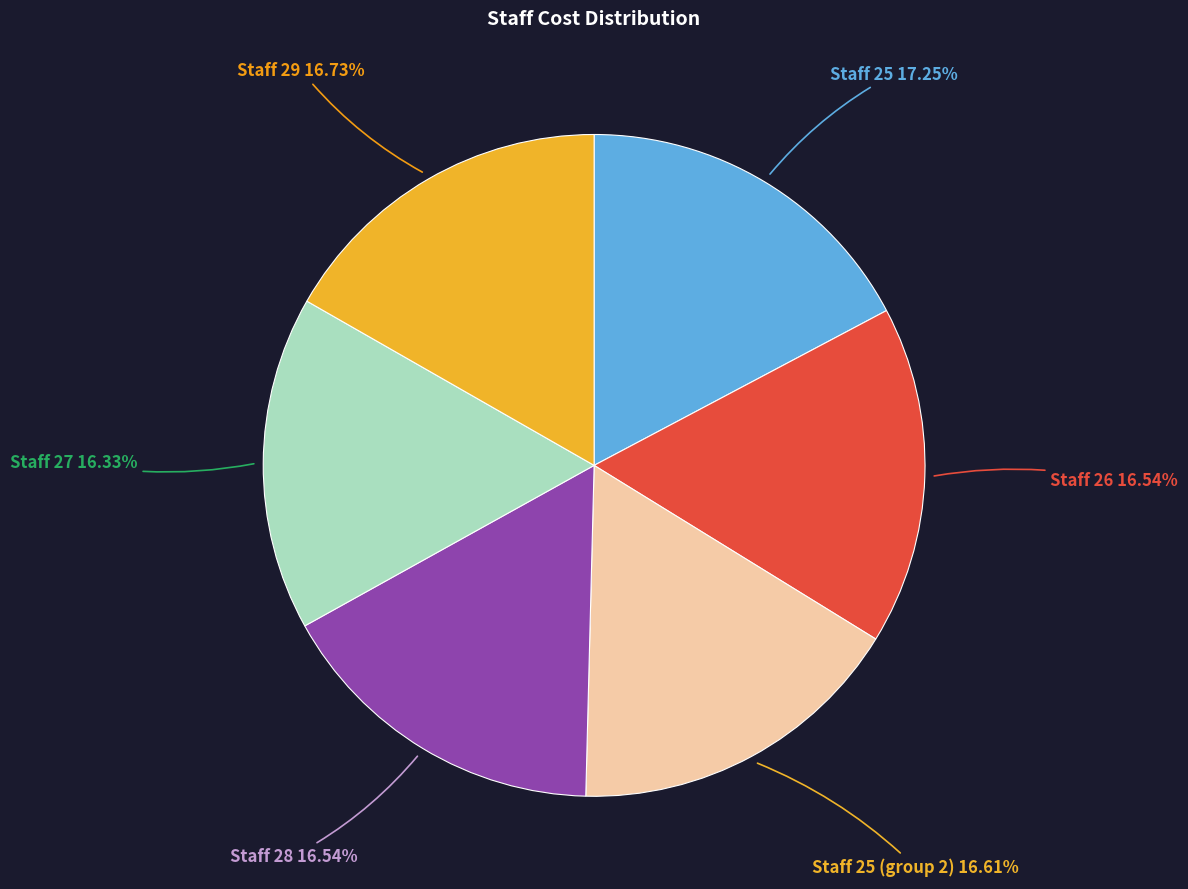

Which has a higher value, Staff 25 or Staff 28?

Staff 25